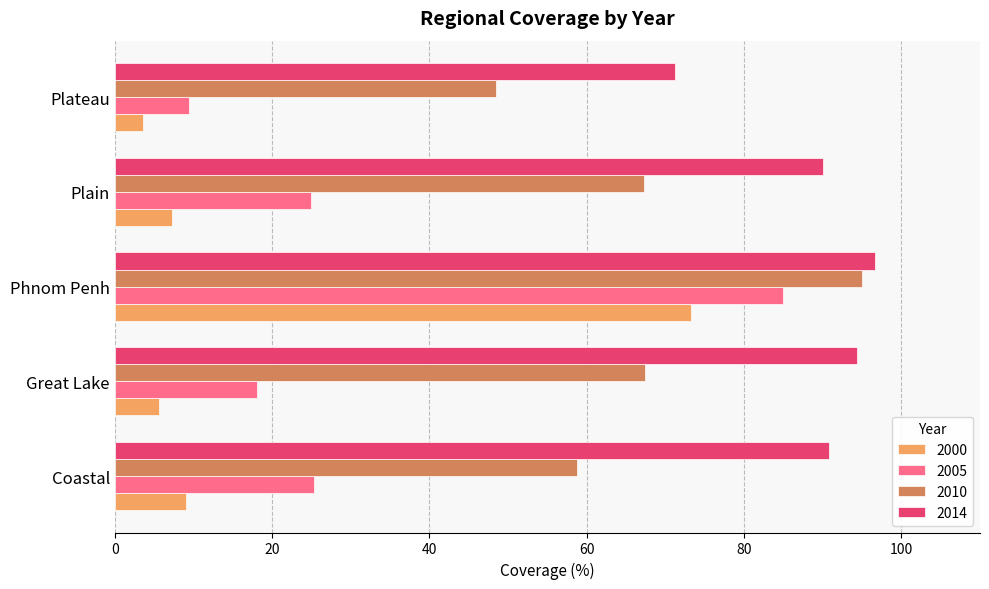

Rank the series by their maximum value, from highest to lowest.

2014, 2010, 2005, 2000